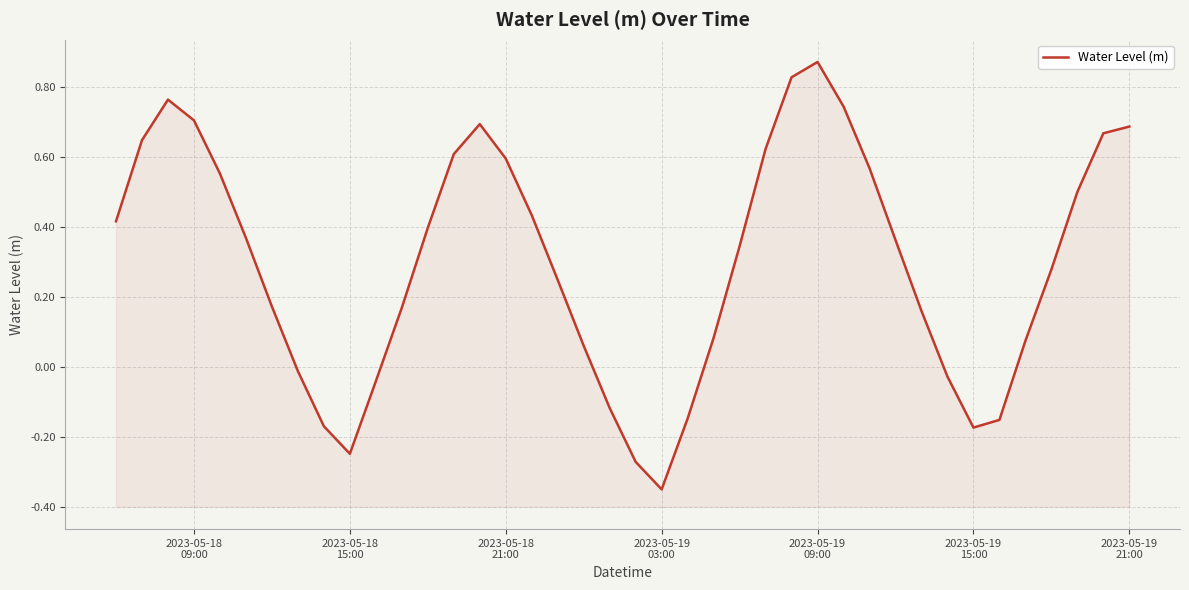

What is the greatest value displayed?

0.9